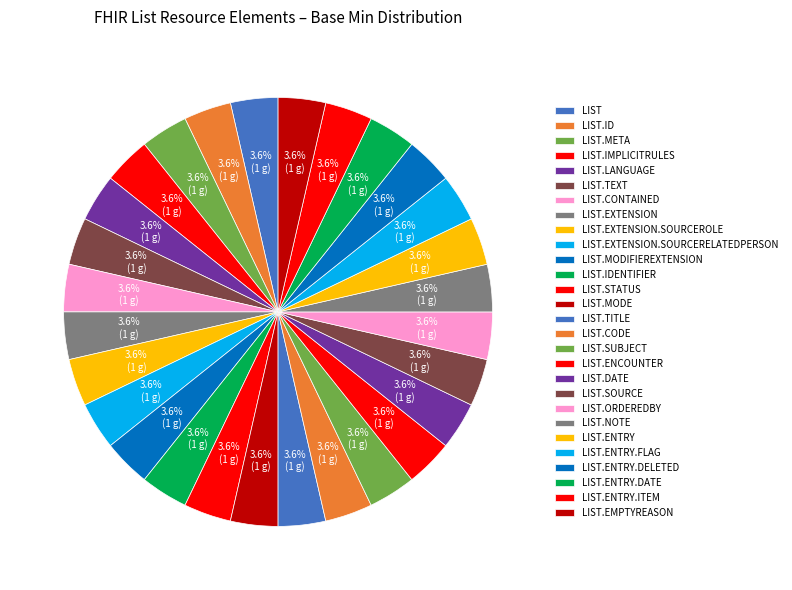

How many slices are in this pie chart?

28